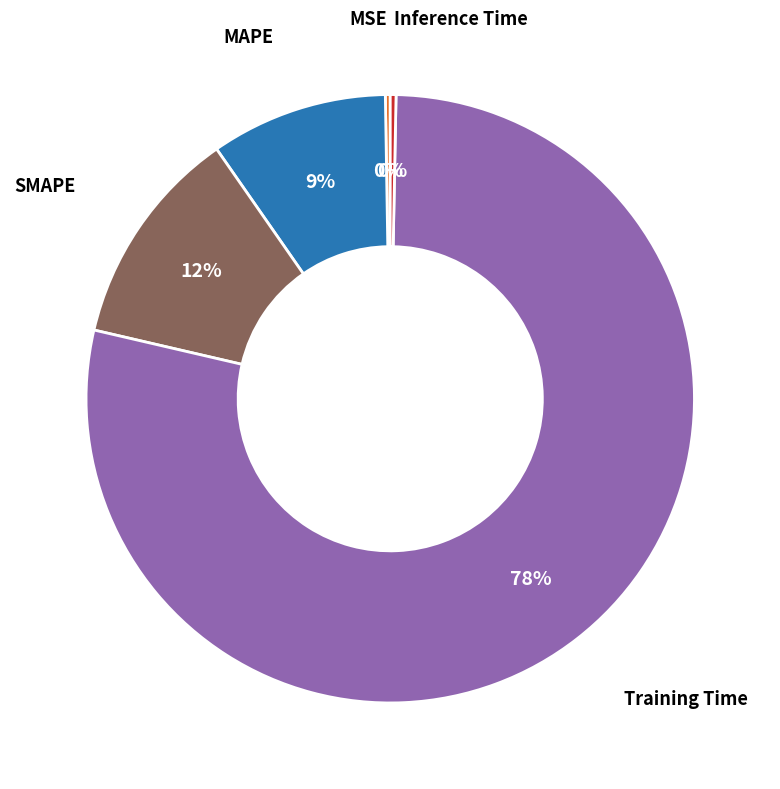

Is there a majority slice in this chart?

Yes